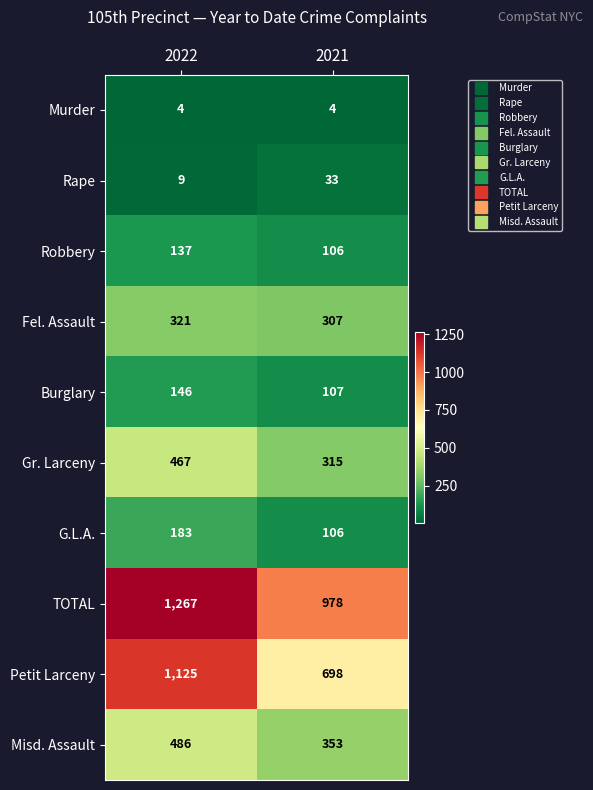

What is the difference between the highest and lowest values at 2022?

1263